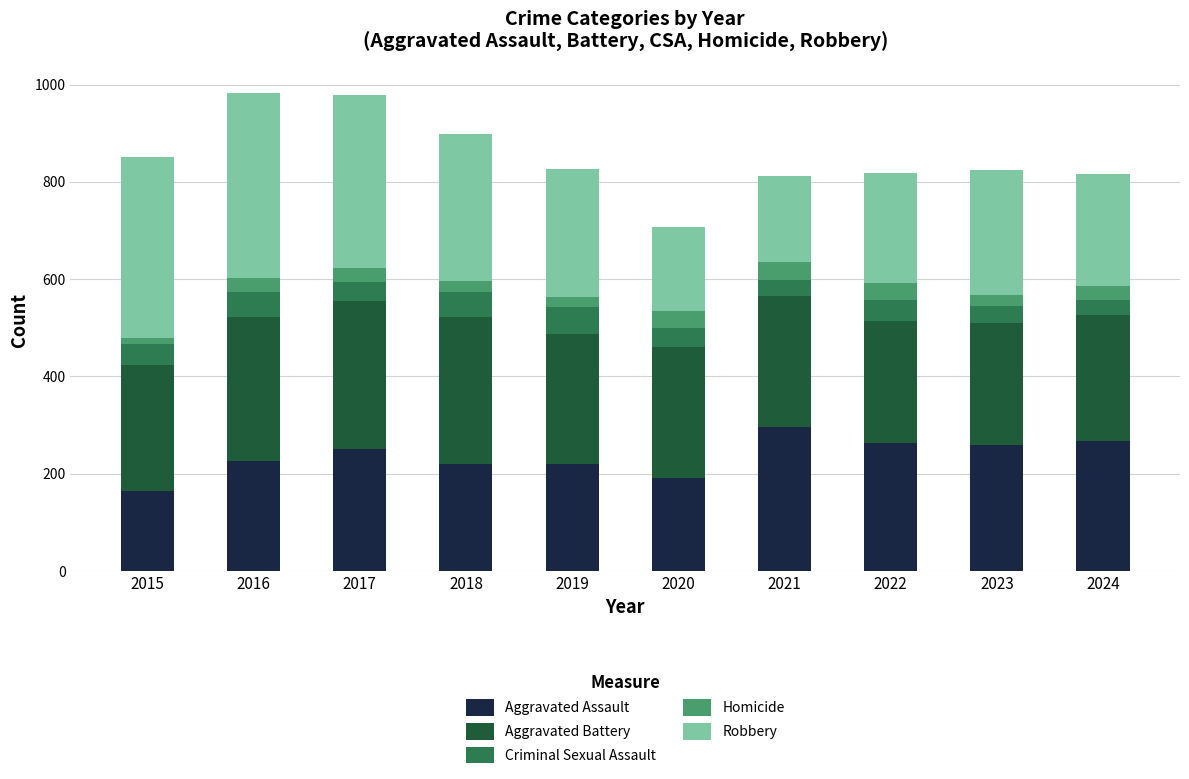

What is the lowest value of the Aggravated Assault series?

164